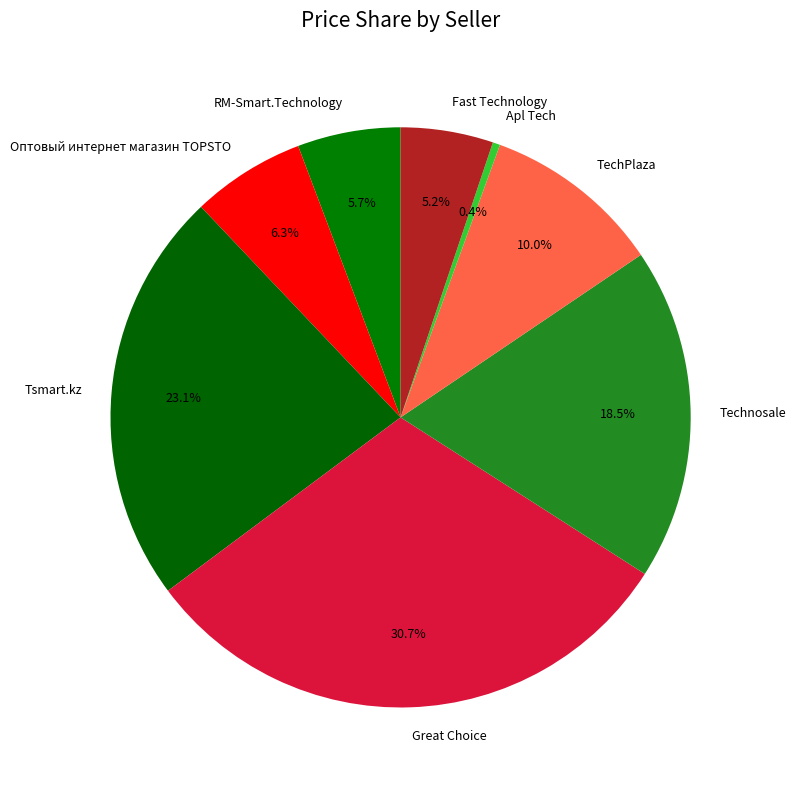

To the nearest percent, what is the difference between the Оптовый интернет магазин TOPSTO and TechPlaza slice percentages?

4%